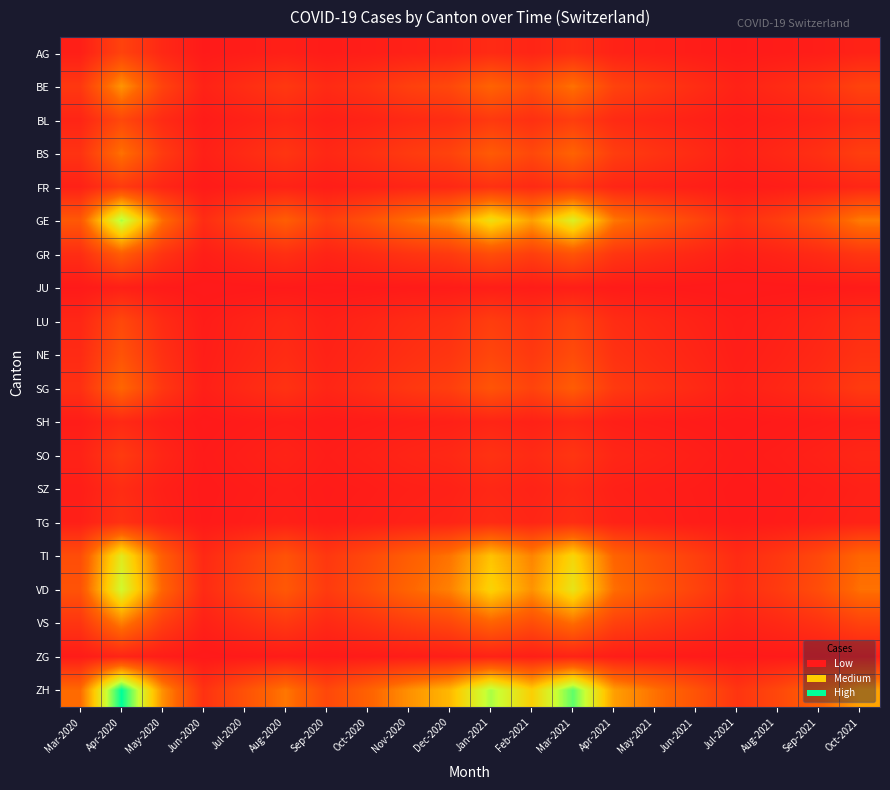

Reading left to right, transcribe all the data shown in this chart.

AG: Mar-2020=14	Apr-2020=80	May-2020=30	Jun-2020=5	Jul-2020=10	Aug-2020=15	Sep-2020=8	Oct-2020=12	Nov-2020=18	Dec-2020=22	Jan-2021=35	Feb-2021=25	Mar-2021=40	Apr-2021=20	May-2021=15	Jun-2021=10	Jul-2021=5	Aug-2021=8	Sep-2021=12	Oct-2021=20
BE: Mar-2020=60	Apr-2020=200	May-2020=80	Jun-2020=20	Jul-2020=40	Aug-2020=60	Sep-2020=35	Oct-2020=50	Nov-2020=75	Dec-2020=90	Jan-2021=140	Feb-2021=100	Mar-2021=160	Apr-2021=80	May-2021=60	Jun-2021=40	Jul-2021=20	Aug-2021=35	Sep-2021=50	Oct-2021=80
BL: Mar-2020=25	Apr-2020=90	May-2020=35	Jun-2020=8	Jul-2020=18	Aug-2020=28	Sep-2020=15	Oct-2020=22	Nov-2020=33	Dec-2020=40	Jan-2021=62	Feb-2021=45	Mar-2021=70	Apr-2021=35	May-2021=26	Jun-2021=18	Jul-2021=9	Aug-2021=15	Sep-2021=22	Oct-2021=36
BS: Mar-2020=50	Apr-2020=160	May-2020=65	Jun-2020=16	Jul-2020=35	Aug-2020=55	Sep-2020=30	Oct-2020=45	Nov-2020=65	Dec-2020=80	Jan-2021=125	Feb-2021=90	Mar-2021=140	Apr-2021=70	May-2021=52	Jun-2021=36	Jul-2021=18	Aug-2021=30	Sep-2021=45	Oct-2021=72
FR: Mar-2020=18	Apr-2020=65	May-2020=26	Jun-2020=6	Jul-2020=13	Aug-2020=20	Sep-2020=11	Oct-2020=17	Nov-2020=25	Dec-2020=30	Jan-2021=47	Feb-2021=34	Mar-2021=53	Apr-2021=26	May-2021=20	Jun-2021=14	Jul-2021=7	Aug-2021=11	Sep-2021=17	Oct-2021=27
GE: Mar-2020=120	Apr-2020=380	May-2020=155	Jun-2020=38	Jul-2020=85	Aug-2020=130	Sep-2020=70	Oct-2020=107	Nov-2020=155	Dec-2020=190	Jan-2021=298	Feb-2021=213	Mar-2021=332	Apr-2021=166	May-2021=124	Jun-2021=86	Jul-2021=43	Aug-2021=70	Sep-2021=107	Oct-2021=171
GR: Mar-2020=40	Apr-2020=130	May-2020=52	Jun-2020=13	Jul-2020=28	Aug-2020=44	Sep-2020=23	Oct-2020=36	Nov-2020=52	Dec-2020=64	Jan-2021=100	Feb-2021=72	Mar-2021=112	Apr-2021=56	May-2021=42	Jun-2021=29	Jul-2021=14	Aug-2021=23	Sep-2021=36	Oct-2021=57
JU: Mar-2020=5	Apr-2020=15	May-2020=6	Jun-2020=2	Jul-2020=3	Aug-2020=5	Sep-2020=3	Oct-2020=4	Nov-2020=6	Dec-2020=8	Jan-2021=12	Feb-2021=9	Mar-2021=13	Apr-2021=7	May-2021=5	Jun-2021=3	Jul-2021=2	Aug-2021=3	Sep-2021=4	Oct-2021=7
LU: Mar-2020=28	Apr-2020=90	May-2020=36	Jun-2020=9	Jul-2020=20	Aug-2020=30	Sep-2020=16	Oct-2020=25	Nov-2020=36	Dec-2020=44	Jan-2021=70	Feb-2021=50	Mar-2021=78	Apr-2021=39	May-2021=29	Jun-2021=20	Jul-2021=10	Aug-2021=16	Sep-2021=25	Oct-2021=40
NE: Mar-2020=35	Apr-2020=110	May-2020=45	Jun-2020=11	Jul-2020=24	Aug-2020=37	Sep-2020=20	Oct-2020=31	Nov-2020=44	Dec-2020=55	Jan-2021=86	Feb-2021=61	Mar-2021=96	Apr-2021=48	May-2021=36	Jun-2021=25	Jul-2021=12	Aug-2021=20	Sep-2021=31	Oct-2021=49
SG: Mar-2020=45	Apr-2020=145	May-2020=58	Jun-2020=14	Jul-2020=32	Aug-2020=49	Sep-2020=26	Oct-2020=40	Nov-2020=58	Dec-2020=72	Jan-2021=113	Feb-2021=81	Mar-2021=127	Apr-2021=63	May-2021=47	Jun-2021=33	Jul-2021=16	Aug-2021=27	Sep-2021=40	Oct-2021=65
SH: Mar-2020=10	Apr-2020=32	May-2020=13	Jun-2020=3	Jul-2020=7	Aug-2020=11	Sep-2020=6	Oct-2020=9	Nov-2020=13	Dec-2020=16	Jan-2021=25	Feb-2021=18	Mar-2021=28	Apr-2021=14	May-2021=10	Jun-2021=7	Jul-2021=4	Aug-2021=6	Sep-2021=9	Oct-2021=14
SO: Mar-2020=20	Apr-2020=65	May-2020=26	Jun-2020=6	Jul-2020=13	Aug-2020=21	Sep-2020=11	Oct-2020=17	Nov-2020=25	Dec-2020=31	Jan-2021=49	Feb-2021=35	Mar-2021=55	Apr-2021=27	May-2021=21	Jun-2021=14	Jul-2021=7	Aug-2021=11	Sep-2021=18	Oct-2021=28
SZ: Mar-2020=12	Apr-2020=38	May-2020=15	Jun-2020=4	Jul-2020=8	Aug-2020=12	Sep-2020=7	Oct-2020=10	Nov-2020=15	Dec-2020=18	Jan-2021=29	Feb-2021=21	Mar-2021=32	Apr-2021=16	May-2021=12	Jun-2021=9	Jul-2021=4	Aug-2021=7	Sep-2021=10	Oct-2021=17
TG: Mar-2020=15	Apr-2020=47	May-2020=19	Jun-2020=5	Jul-2020=10	Aug-2020=16	Sep-2020=8	Oct-2020=13	Nov-2020=19	Dec-2020=23	Jan-2021=36	Feb-2021=26	Mar-2021=40	Apr-2021=20	May-2021=15	Jun-2021=10	Jul-2021=5	Aug-2021=8	Sep-2021=13	Oct-2021=20
TI: Mar-2020=100	Apr-2020=320	May-2020=130	Jun-2020=32	Jul-2020=71	Aug-2020=110	Sep-2020=59	Oct-2020=91	Nov-2020=130	Dec-2020=162	Jan-2021=254	Feb-2021=181	Mar-2021=283	Apr-2021=141	May-2021=106	Jun-2021=73	Jul-2021=36	Aug-2021=59	Sep-2021=91	Oct-2021=145
VD: Mar-2020=110	Apr-2020=350	May-2020=142	Jun-2020=35	Jul-2020=78	Aug-2020=120	Sep-2020=65	Oct-2020=100	Nov-2020=143	Dec-2020=177	Jan-2021=278	Feb-2021=198	Mar-2021=310	Apr-2021=155	May-2021=116	Jun-2021=80	Jul-2021=40	Aug-2021=65	Sep-2021=100	Oct-2021=159
VS: Mar-2020=55	Apr-2020=175	May-2020=71	Jun-2020=17	Jul-2020=39	Aug-2020=60	Sep-2020=32	Oct-2020=50	Nov-2020=71	Dec-2020=88	Jan-2021=138	Feb-2021=99	Mar-2021=154	Apr-2021=77	May-2021=58	Jun-2021=40	Jul-2021=20	Aug-2021=32	Sep-2021=50	Oct-2021=80
ZG: Mar-2020=8	Apr-2020=25	May-2020=10	Jun-2020=2	Jul-2020=5	Aug-2020=8	Sep-2020=5	Oct-2020=7	Nov-2020=10	Dec-2020=13	Jan-2021=20	Feb-2021=14	Mar-2021=22	Apr-2021=11	May-2021=8	Jun-2021=6	Jul-2021=3	Aug-2021=5	Sep-2021=7	Oct-2021=11
ZH: Mar-2020=150	Apr-2020=480	May-2020=195	Jun-2020=48	Jul-2020=107	Aug-2020=165	Sep-2020=89	Oct-2020=137	Nov-2020=195	Dec-2020=242	Jan-2021=380	Feb-2021=271	Mar-2021=424	Apr-2021=212	May-2021=159	Jun-2021=110	Jul-2021=54	Aug-2021=89	Sep-2021=137	Oct-2021=218